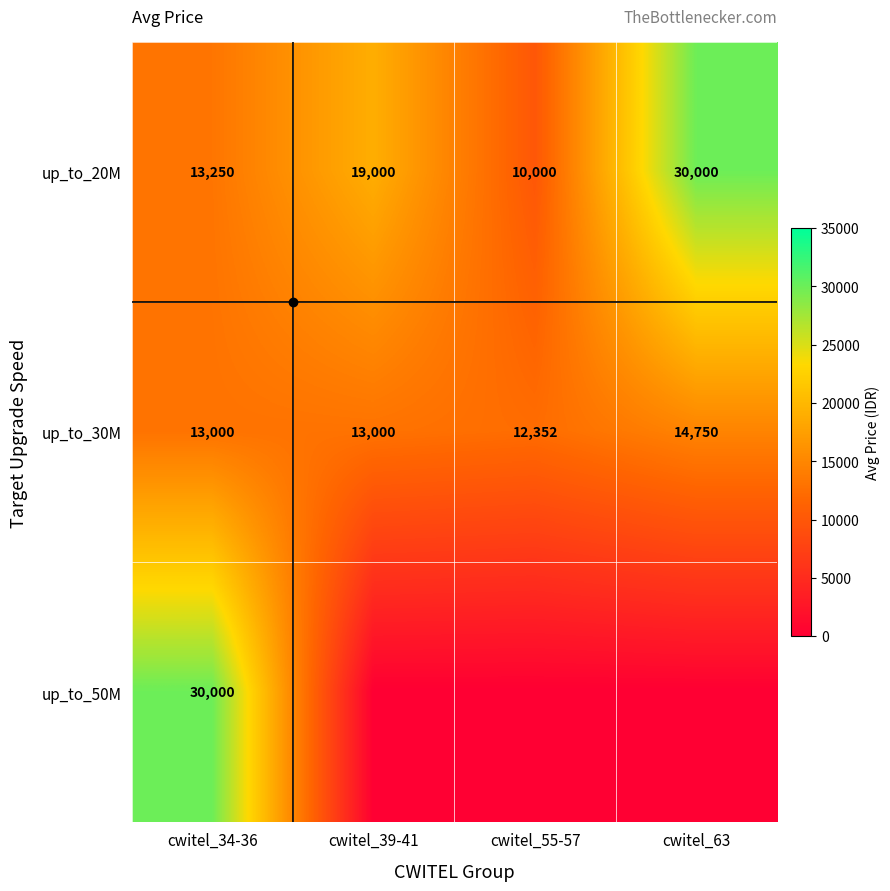

List the series in order of their peak value, lowest first.

up_to_30M, up_to_20M, up_to_50M